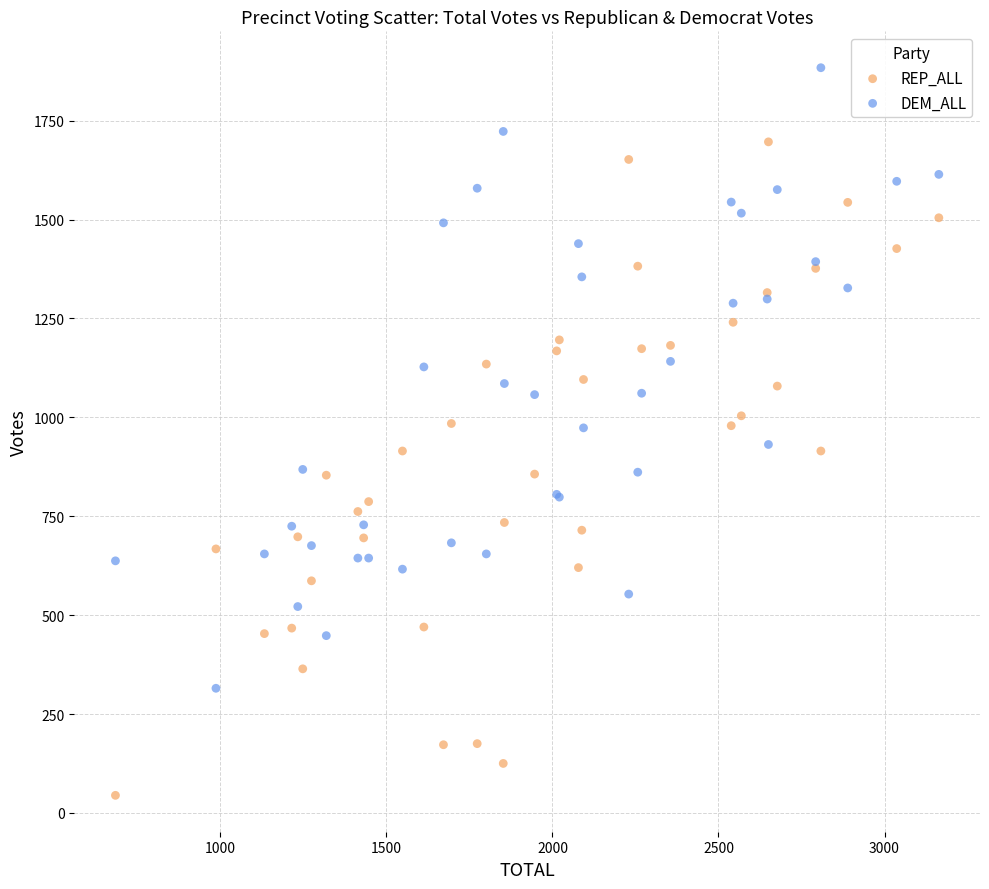

Which series reaches the maximum Y coordinate?

DEM_ALL